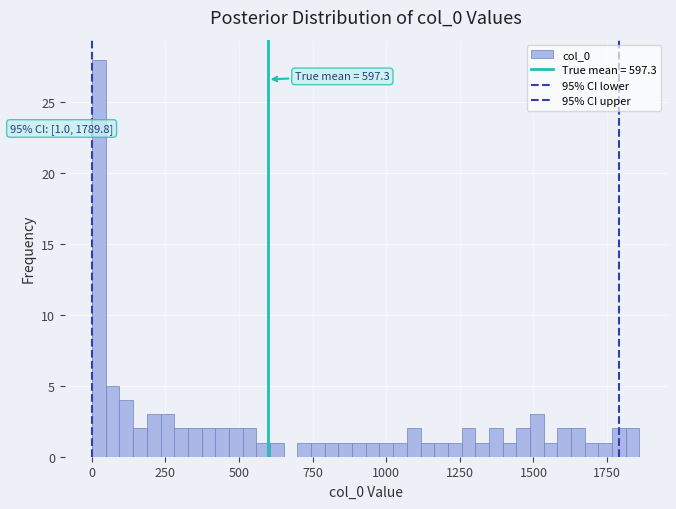

Around what value on the x-axis is the tallest bar? Give the approximate position of its centre, as read against the axis.

0